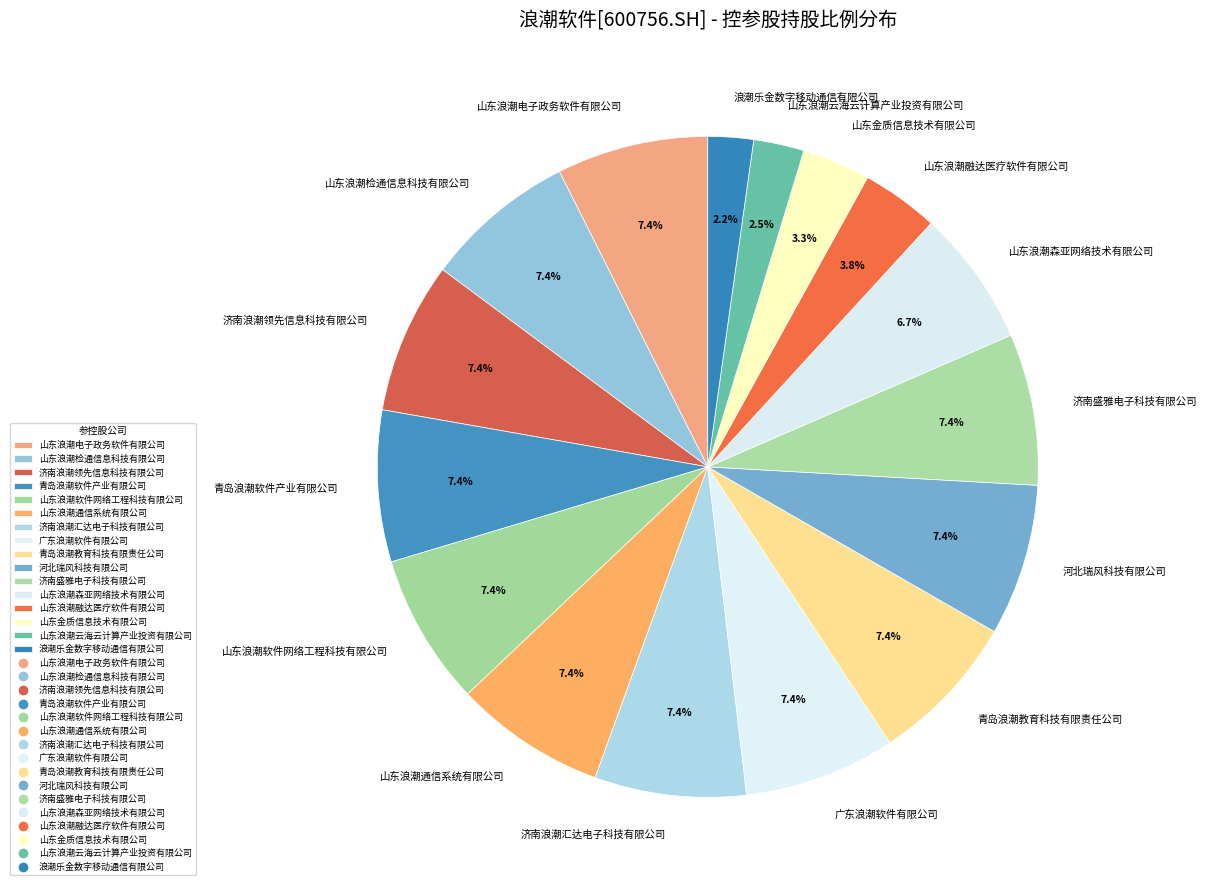

The 山东浪潮软件网络工程科技有限公司 slice represents 1% of the pie. True or false?

False